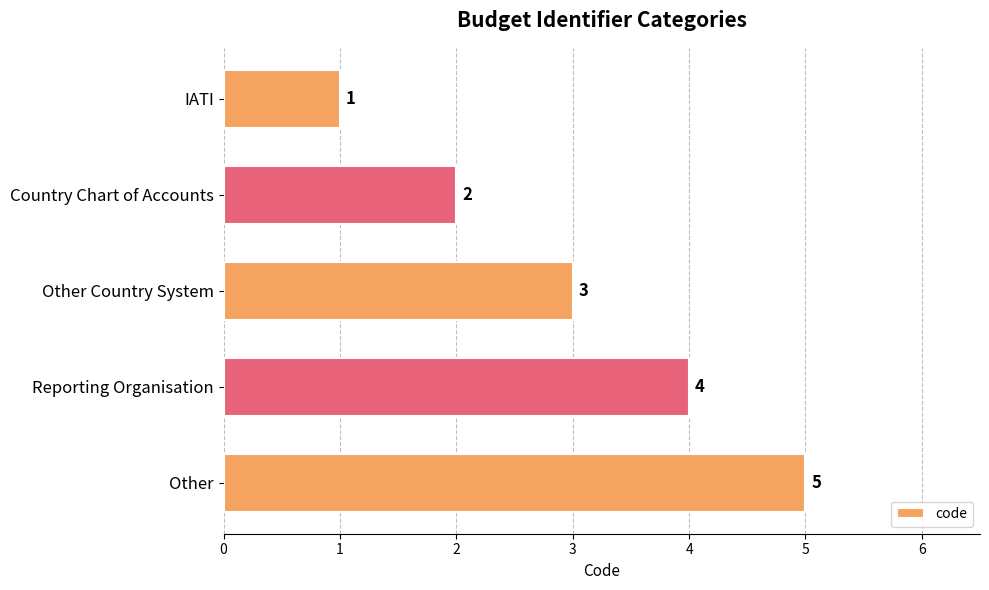

The chart shows a value of 2 at IATI. True or false?

False